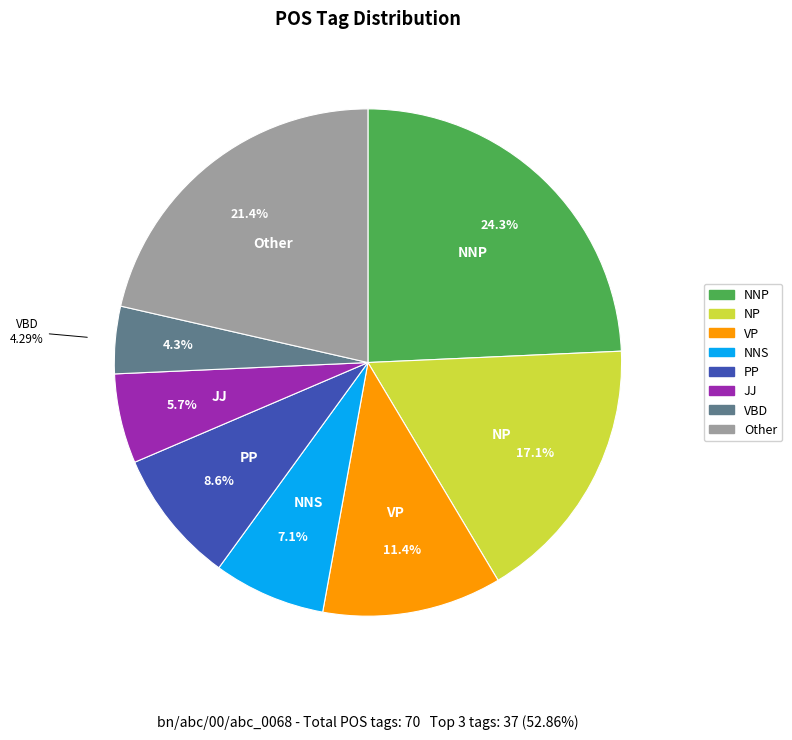

To the nearest percent, what portion does VBD represent?

4%